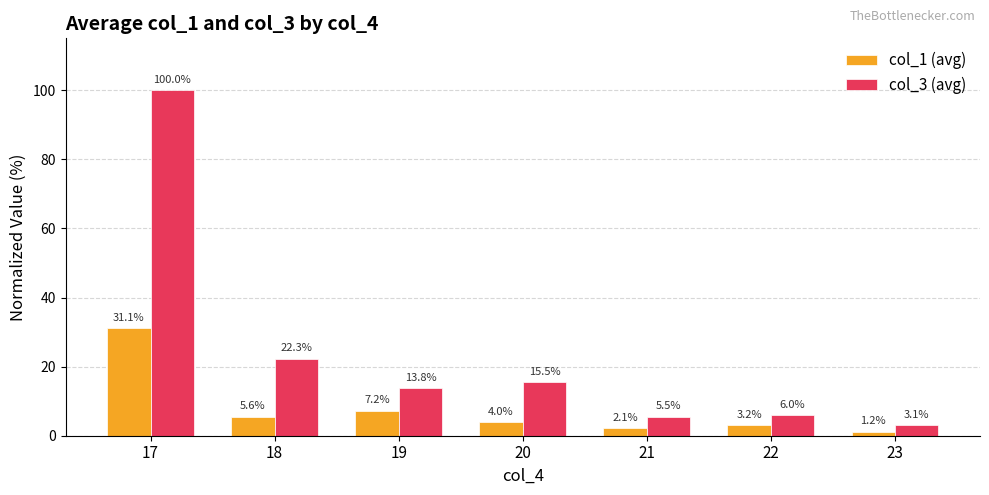

At which label is col_3 (avg) closest to 51?

18